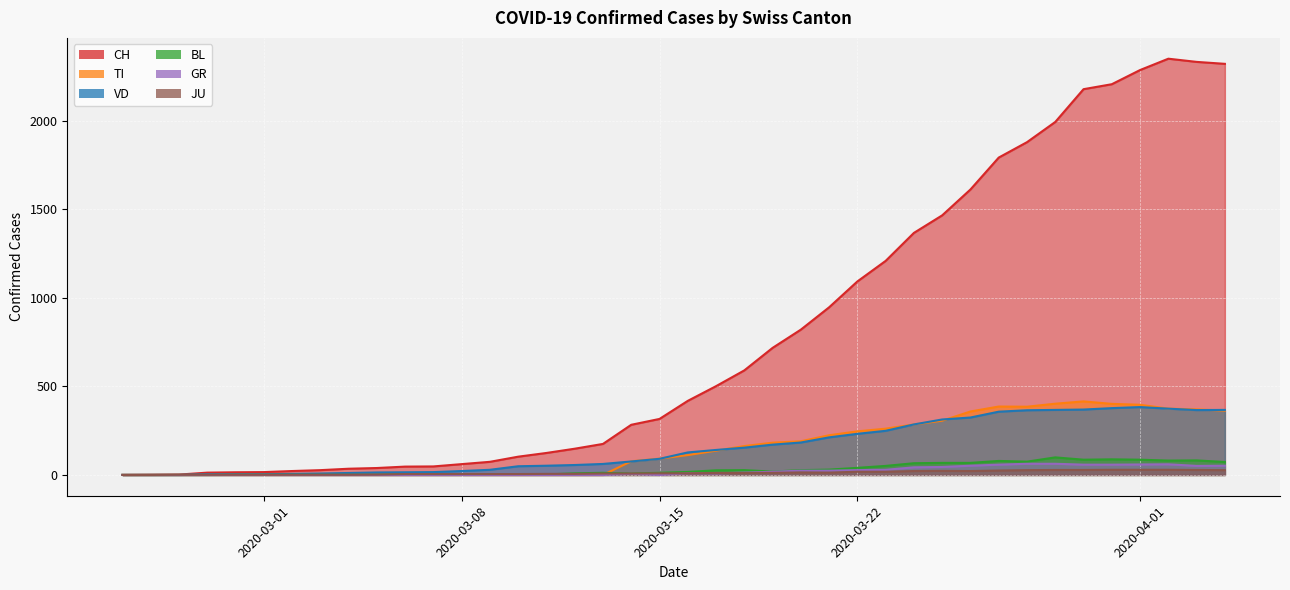

In TI, how many points are higher than both neighbors (excluding endpoints)?

2